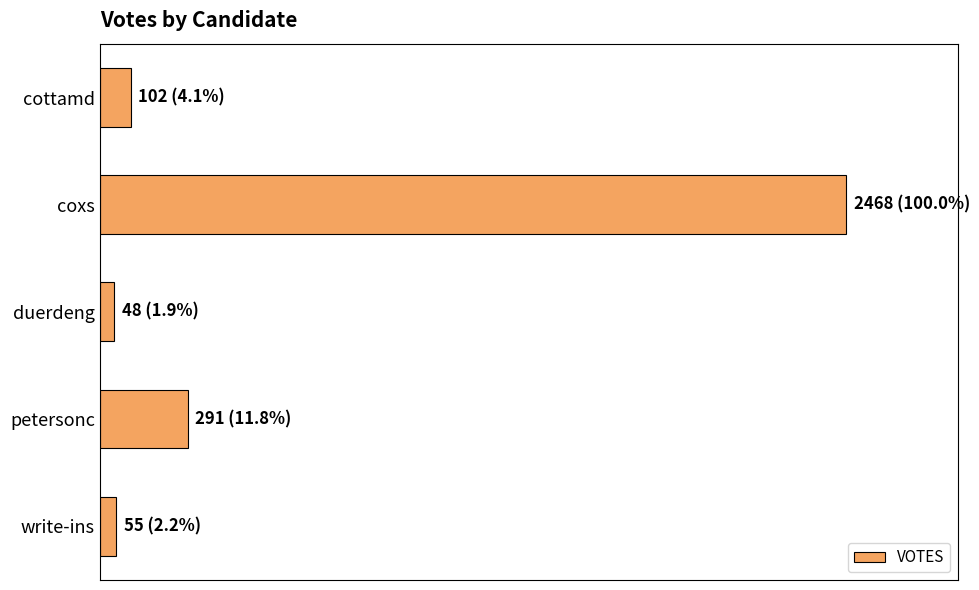

What is the average value?

593